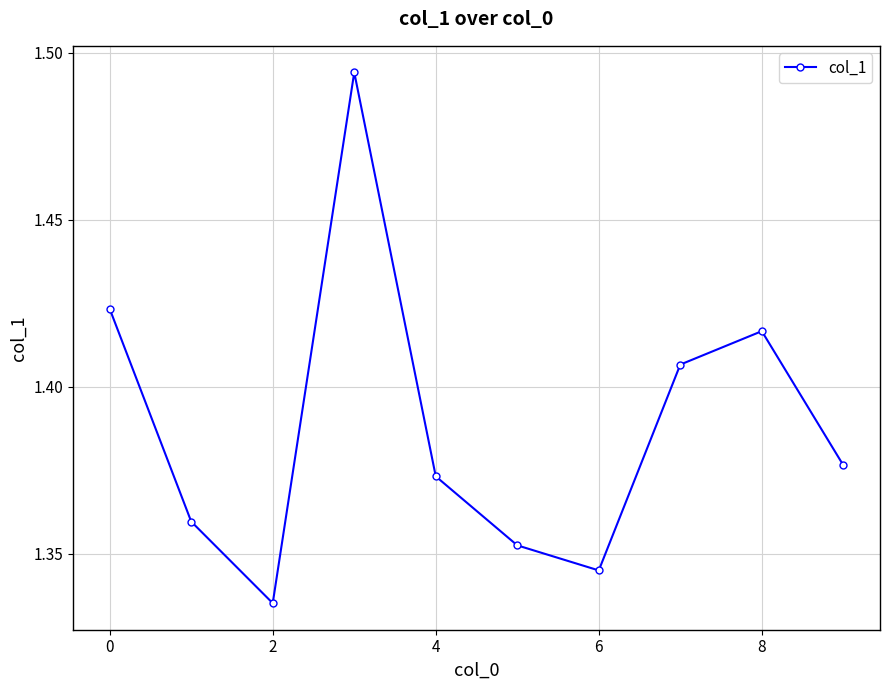

What is the sum of all values?

13.9